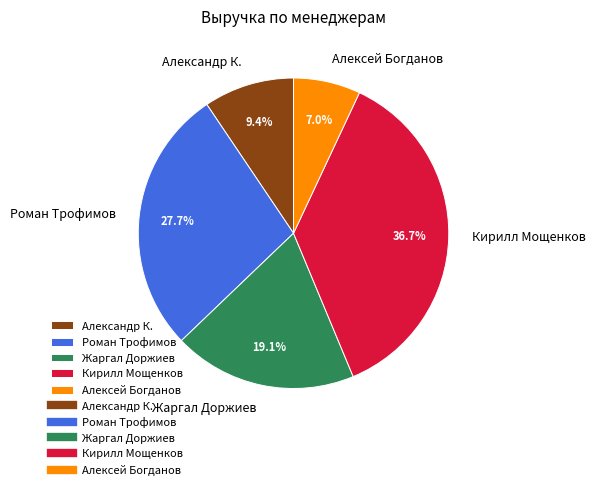

Which category has the smallest portion of the pie?

Алексей Богданов